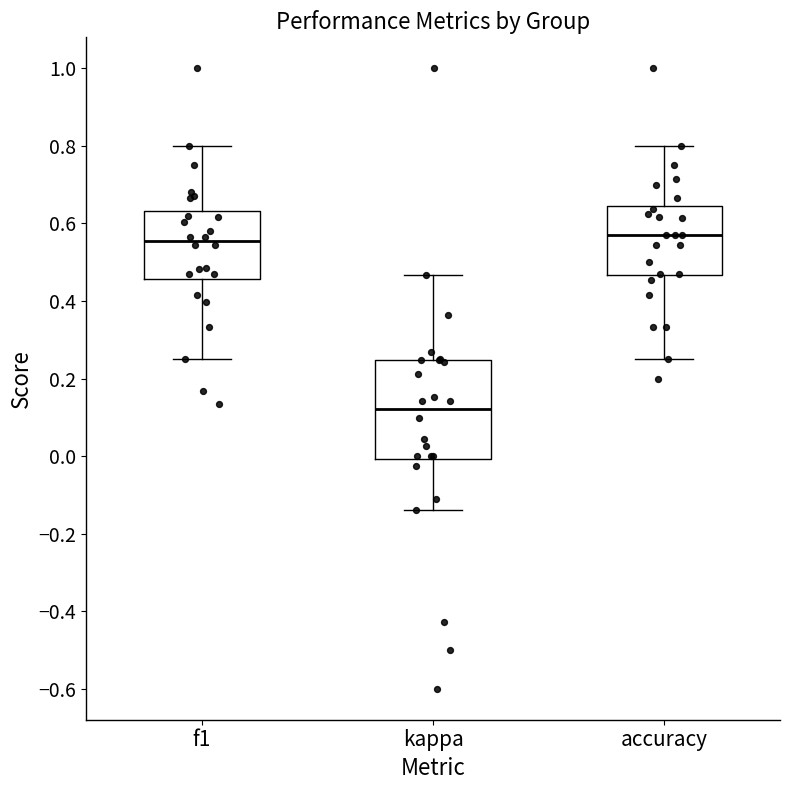

Reading left to right, read every box against the y-axis: the position of its median line, the range the box covers, and the ends of its whiskers. The values are not printed on the chart, so give them approximately, as read against the axis.

f1: median 0.56, box 0.46 to 0.64, whiskers 0.26 to 0.80
kappa: median 0.12, box 0.00 to 0.24, whiskers -0.14 to 0.46
accuracy: median 0.58, box 0.46 to 0.64, whiskers 0.26 to 0.80